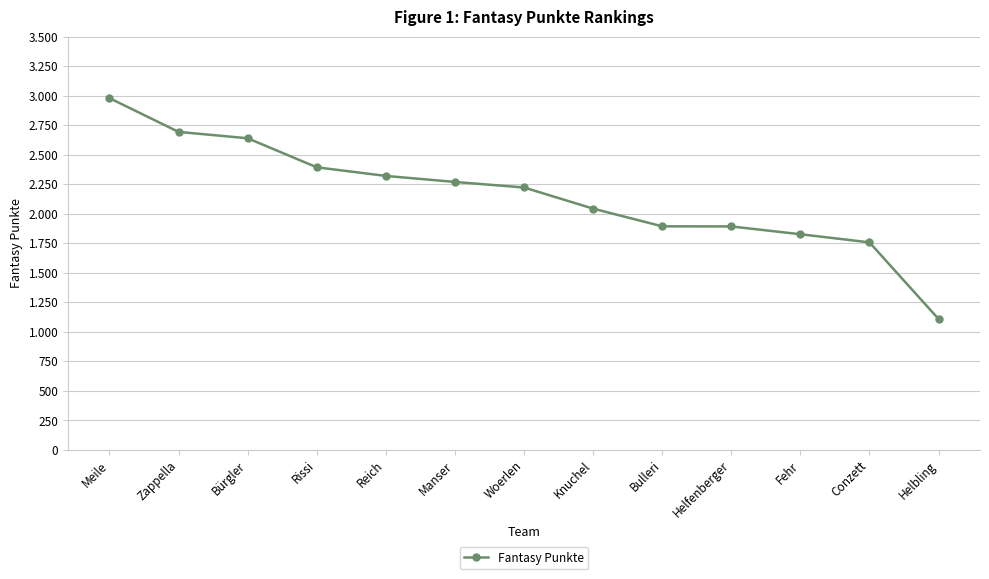

What is the change in value from Knuchel to Helfenberger?

-151